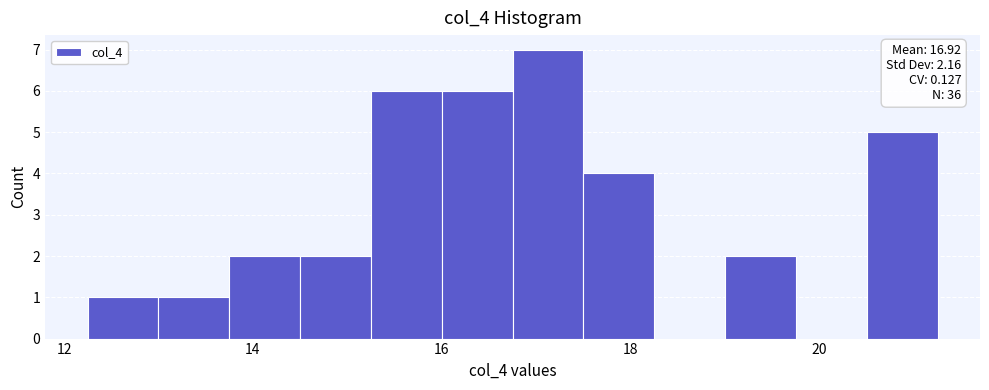

Read against the x-axis, roughly where is the centre of the tallest bar?

17.2